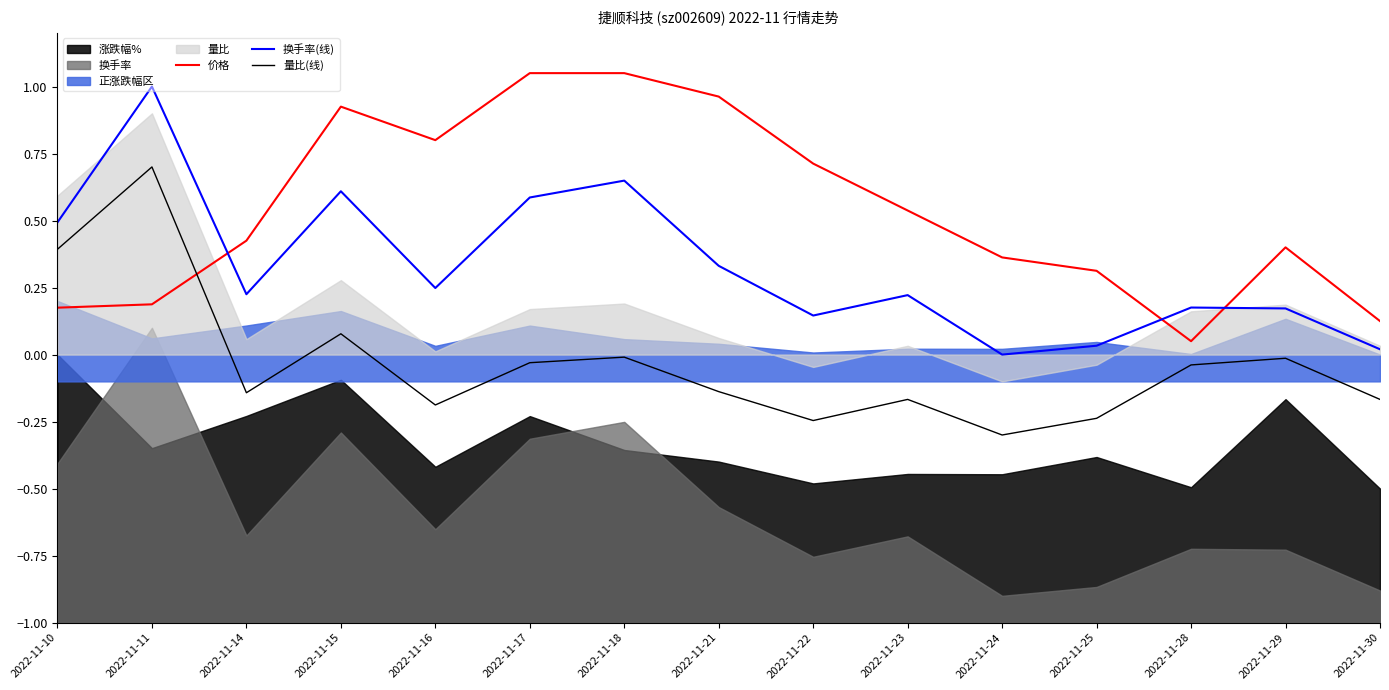

At 2022-11-16, list the series in order from largest to smallest.

价格, 换手率(线), 量比(线)